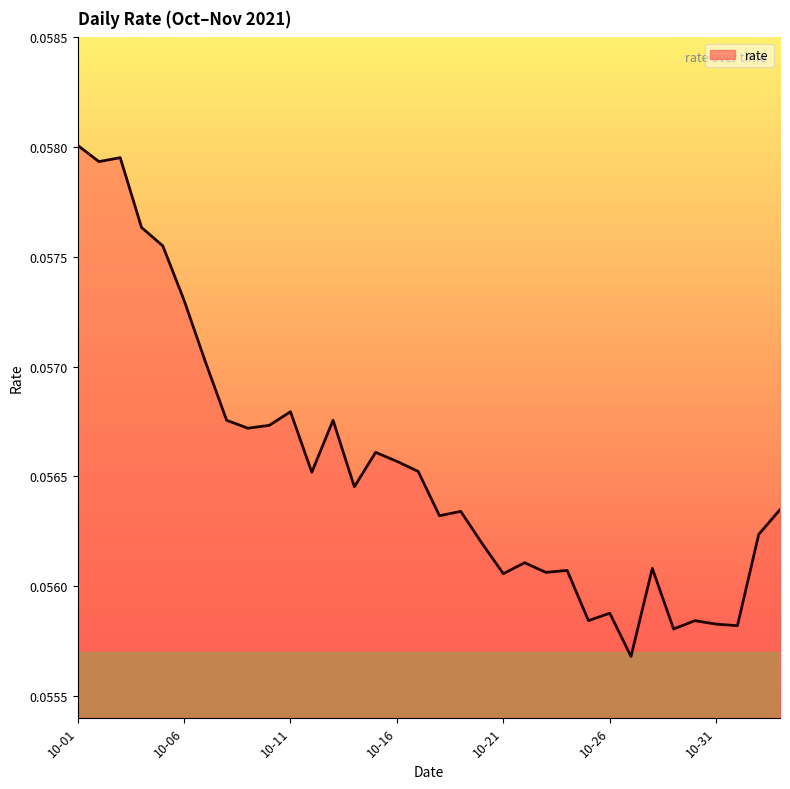

How many lines are shown in the chart?

1